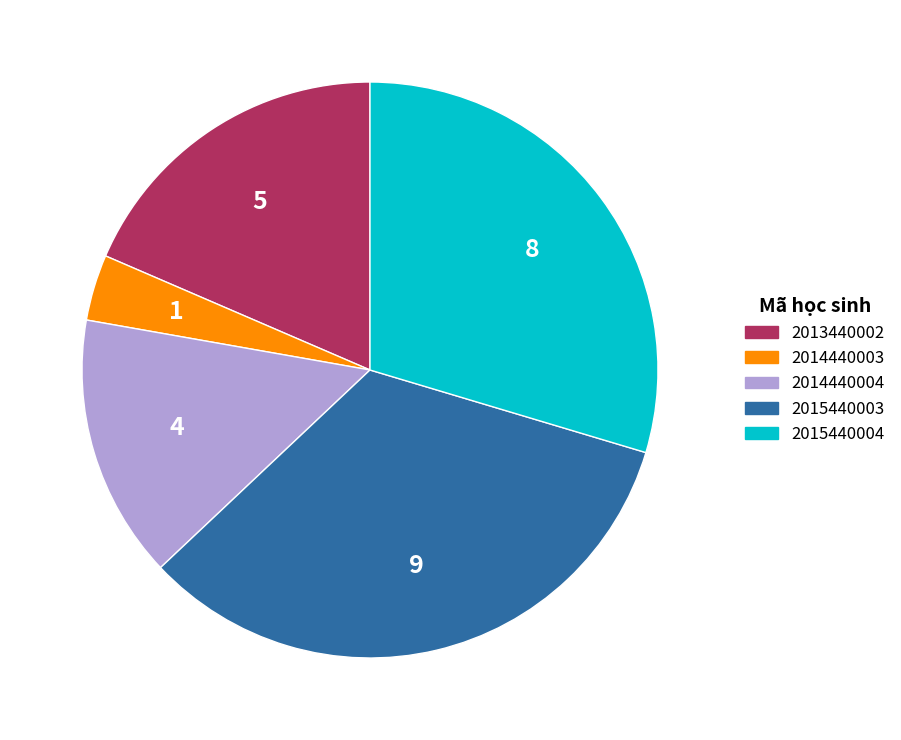

Rank the categories by value from lowest to highest.

2014440003, 2014440004, 2013440002, 2015440004, 2015440003